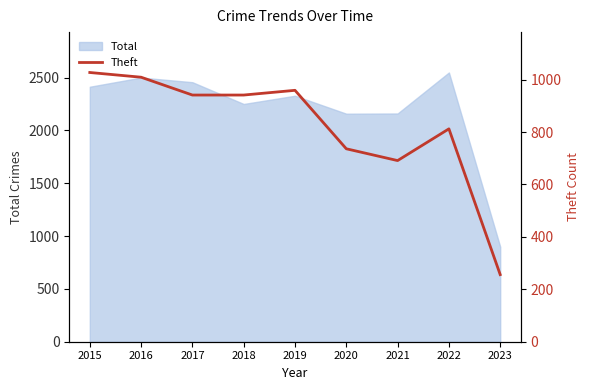

What is the average value?

819